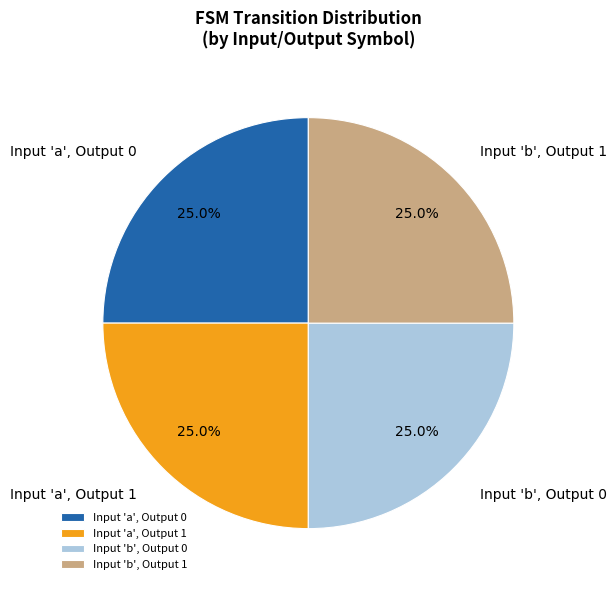

Approximately how many times larger is the value at Input 'b', Output 1 compared to Input 'a', Output 0?

1.0